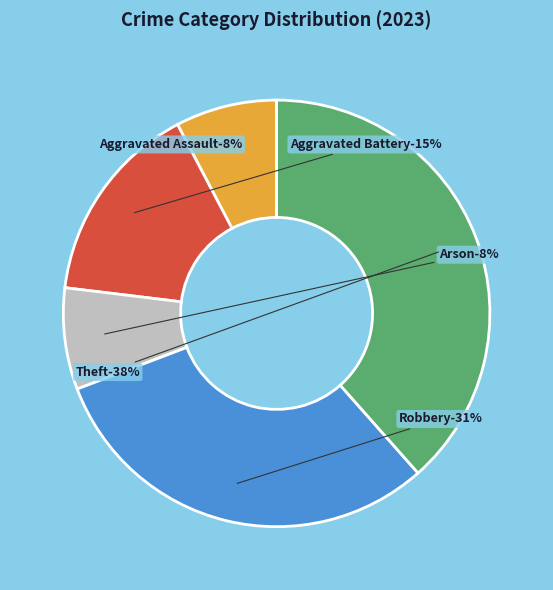

Combined, do Aggravated Battery and Arson account for over 50%?

No